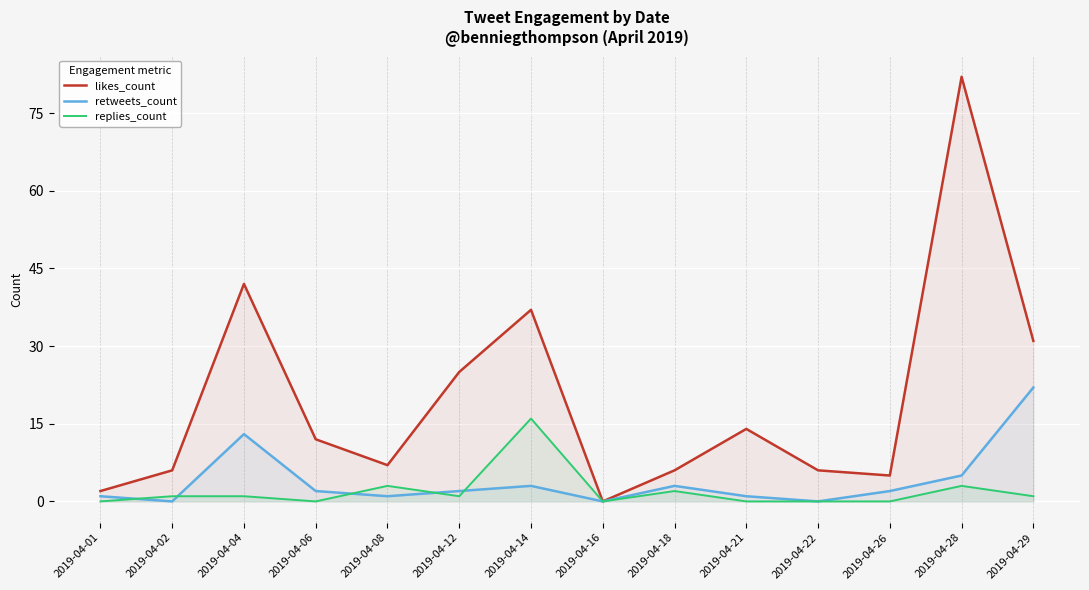

Is it true that replies_count equals 8 at 2019-04-26?

False